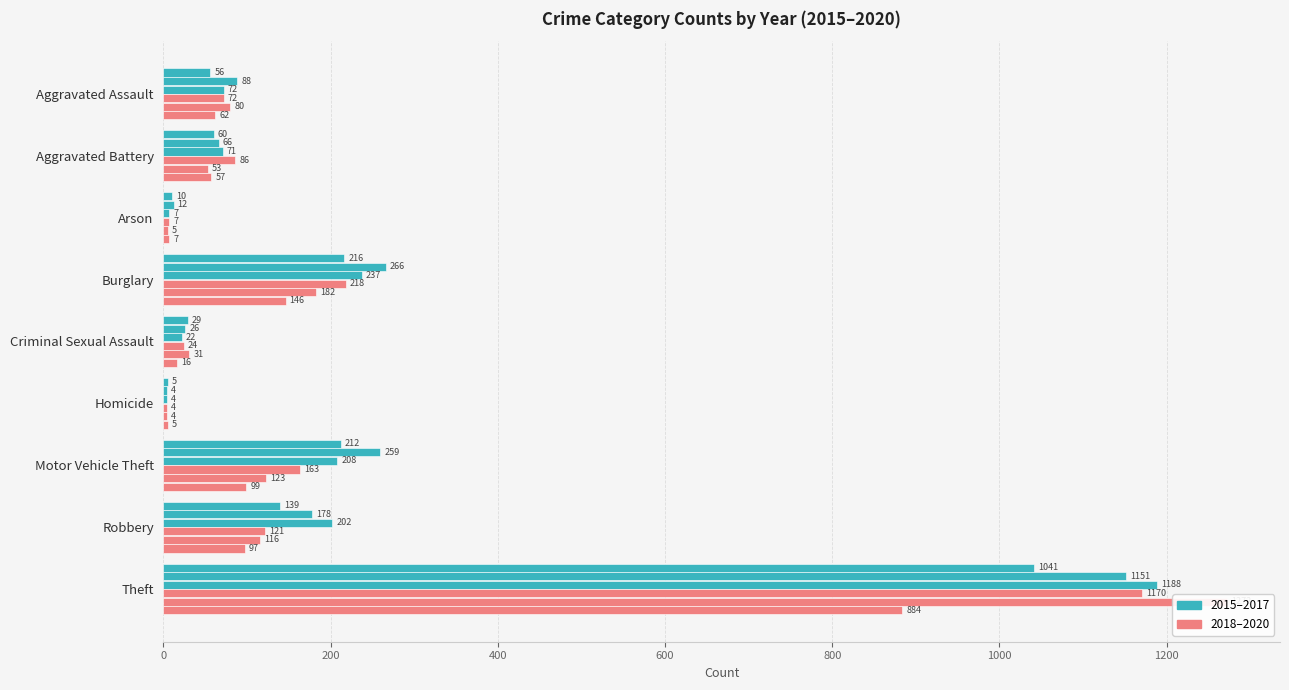

Reading right to left, list all the values displayed in this chart.

2015: Theft=1041	Robbery=139	Motor Vehicle Theft=212	Homicide=5	Criminal Sexual Assault=29	Burglary=216	Arson=10	Aggravated Battery=60	Aggravated Assault=56
2016: Theft=1151	Robbery=178	Motor Vehicle Theft=259	Homicide=4	Criminal Sexual Assault=26	Burglary=266	Arson=12	Aggravated Battery=66	Aggravated Assault=88
2017: Theft=1188	Robbery=202	Motor Vehicle Theft=208	Homicide=4	Criminal Sexual Assault=22	Burglary=237	Arson=7	Aggravated Battery=71	Aggravated Assault=72
2018: Theft=1170	Robbery=121	Motor Vehicle Theft=163	Homicide=4	Criminal Sexual Assault=24	Burglary=218	Arson=7	Aggravated Battery=86	Aggravated Assault=72
2019: Theft=1272	Robbery=116	Motor Vehicle Theft=123	Homicide=4	Criminal Sexual Assault=31	Burglary=182	Arson=5	Aggravated Battery=53	Aggravated Assault=80
2020: Theft=884	Robbery=97	Motor Vehicle Theft=99	Homicide=5	Criminal Sexual Assault=16	Burglary=146	Arson=7	Aggravated Battery=57	Aggravated Assault=62